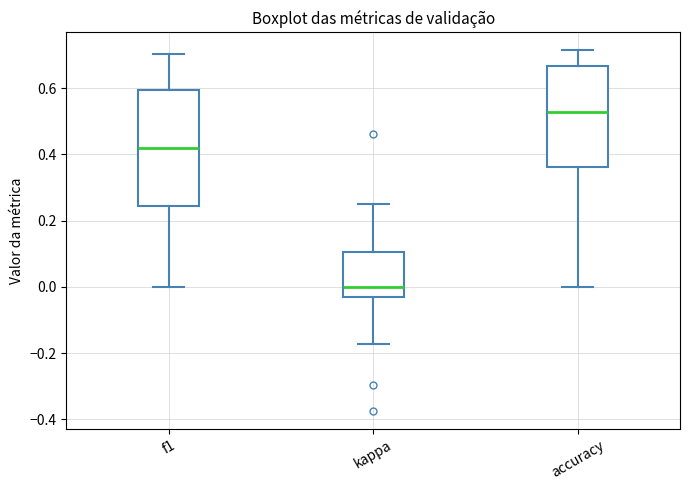

Where is the upper edge of the box for kappa on the y-axis? The values are not printed on the chart, so give them approximately, as read against the axis.

0.10